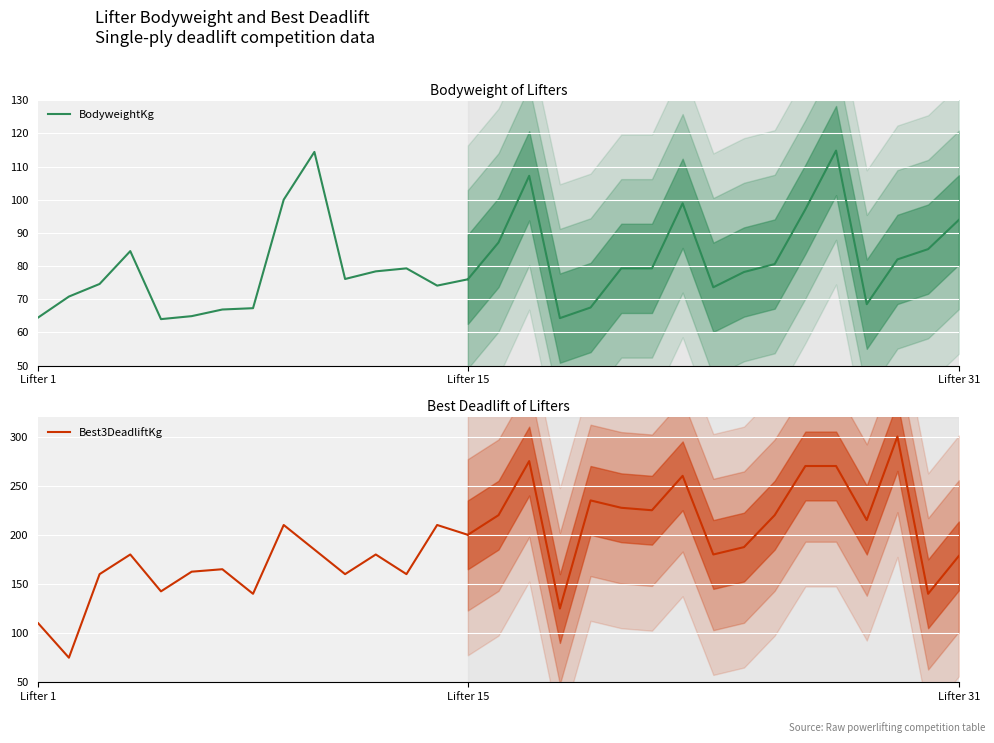

What is the minimum value for Best3DeadliftKg?

75.0